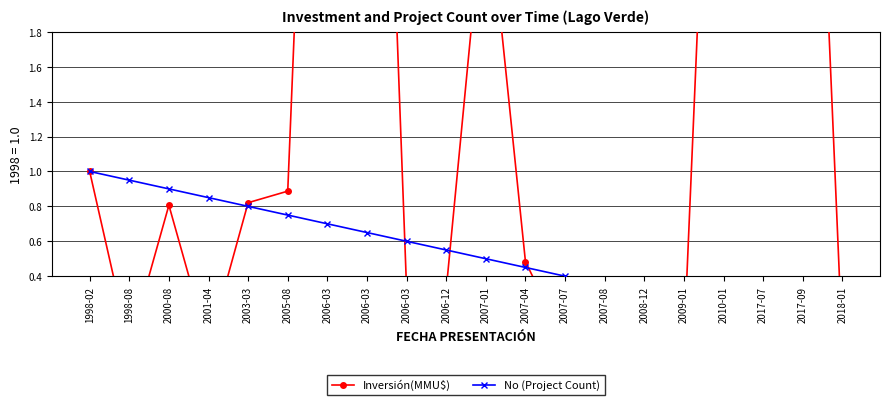

Which series has the largest total across all categories?

Inversión(MMU$)